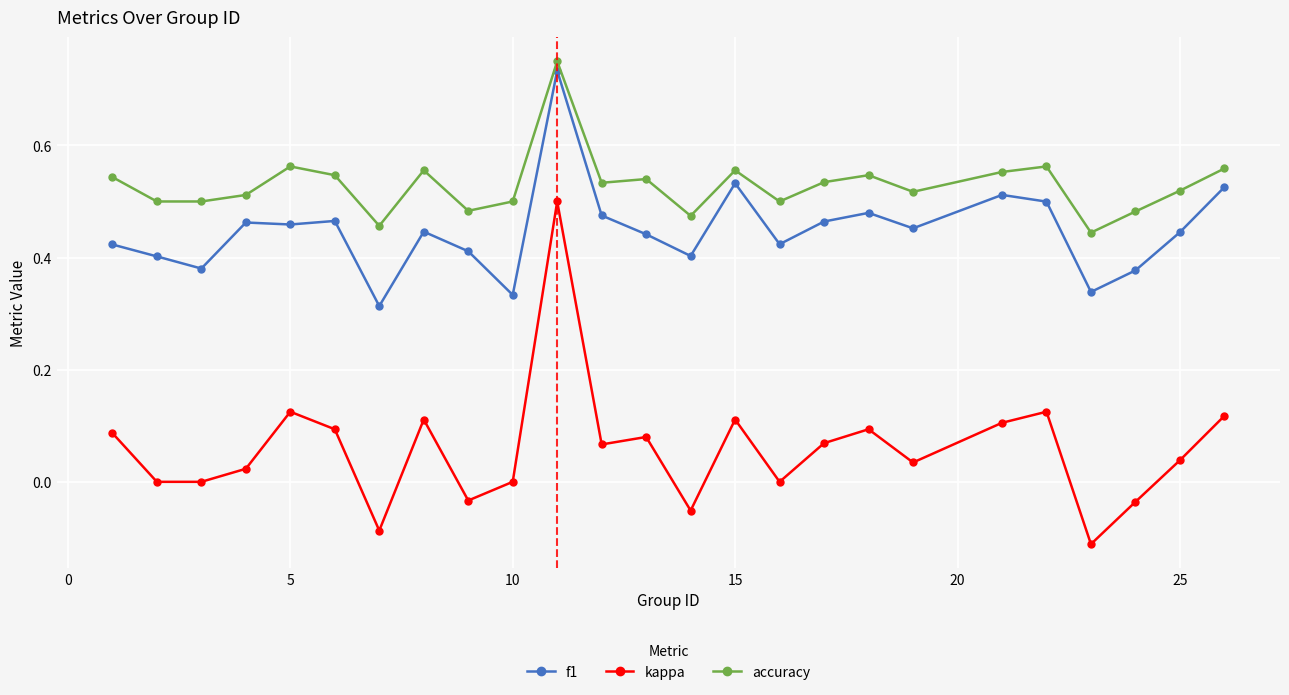

True or false: kappa and accuracy cross at least once.

False